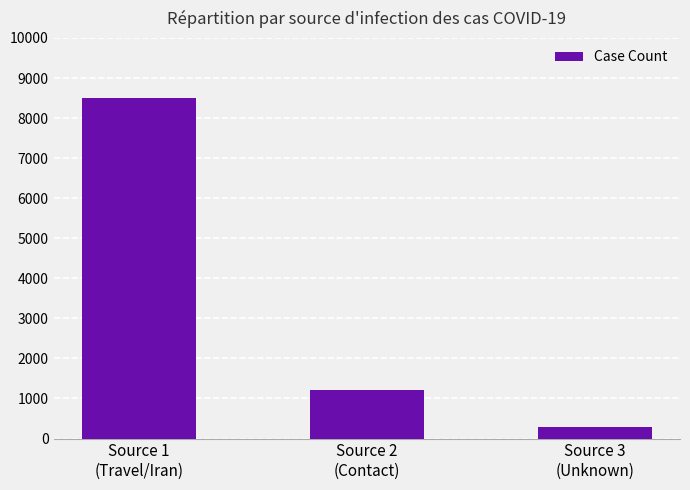

What is the approximate value at Source 2
(Contact), to the nearest 50?

1200